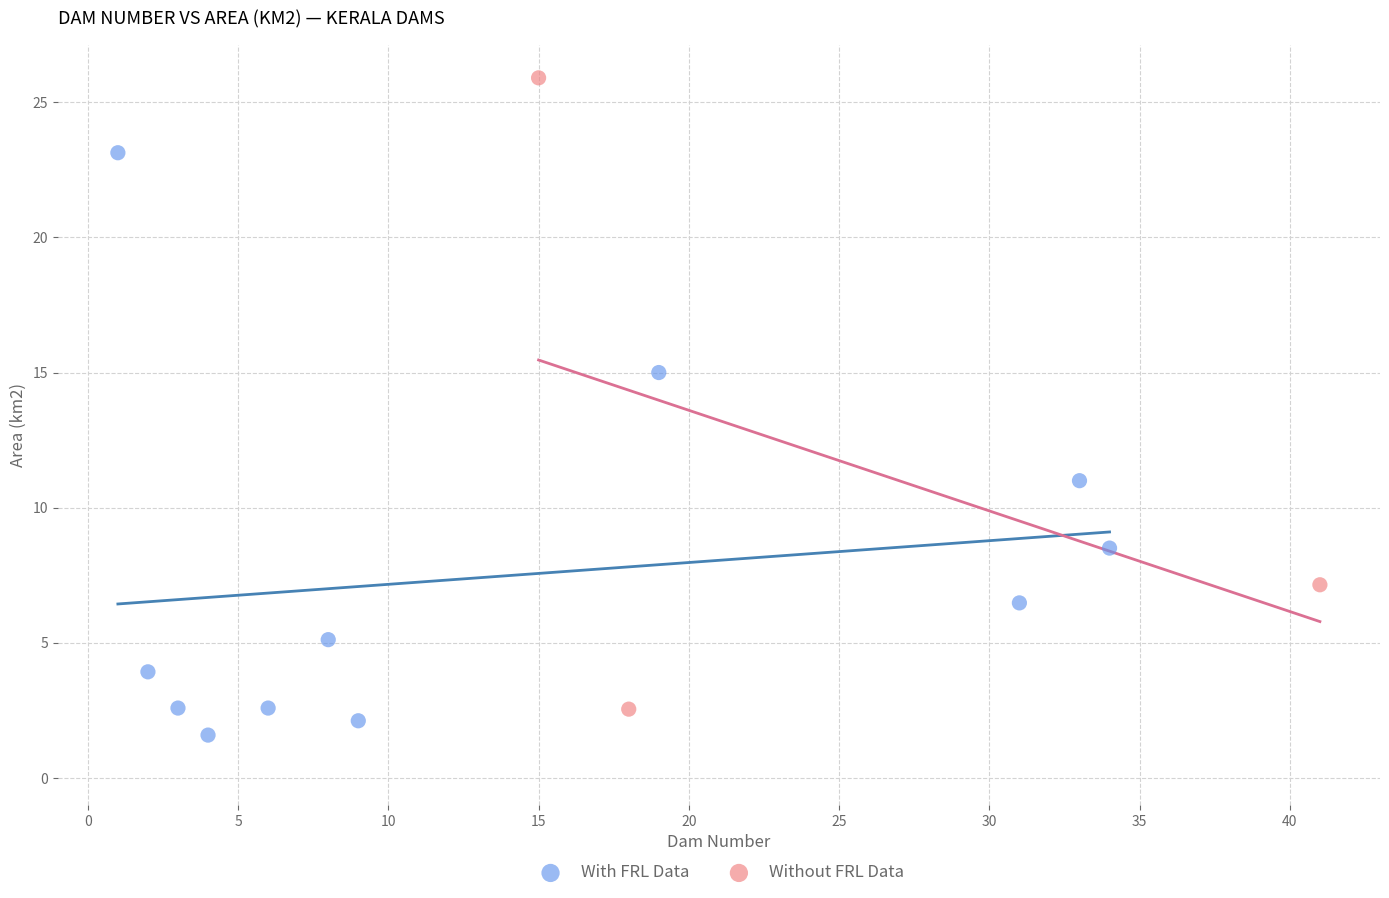

Which series has the largest Y range (max minus min)?

Without FRL Data